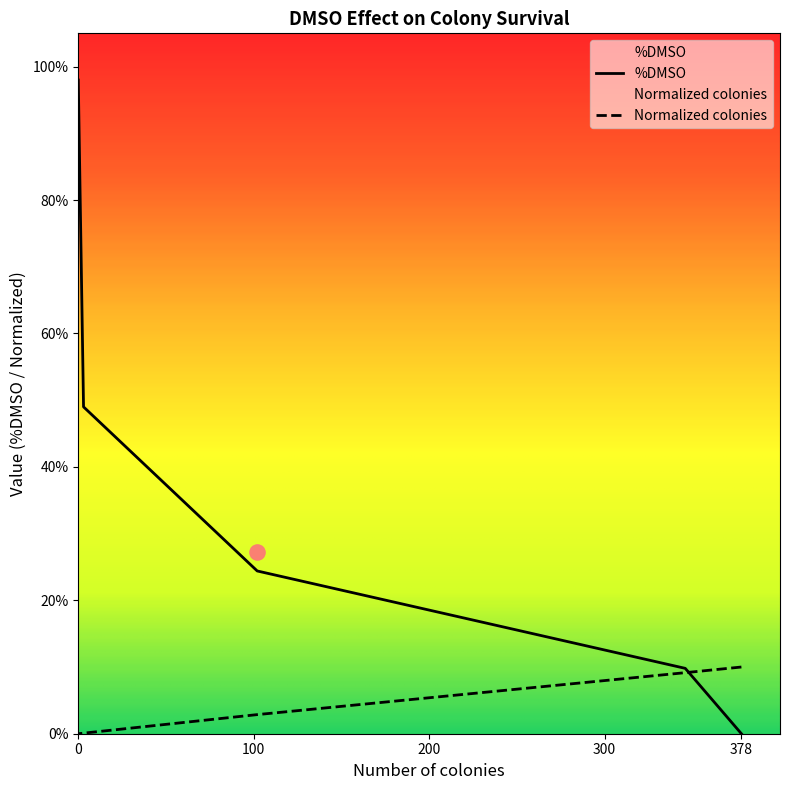

Which series has the largest total across all categories?

%DMSO